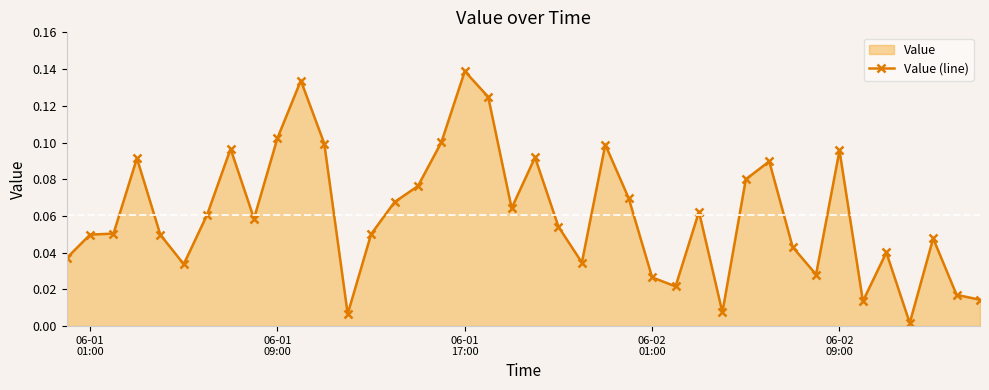

True or false: there are more than 0 points higher than both neighbors.

True